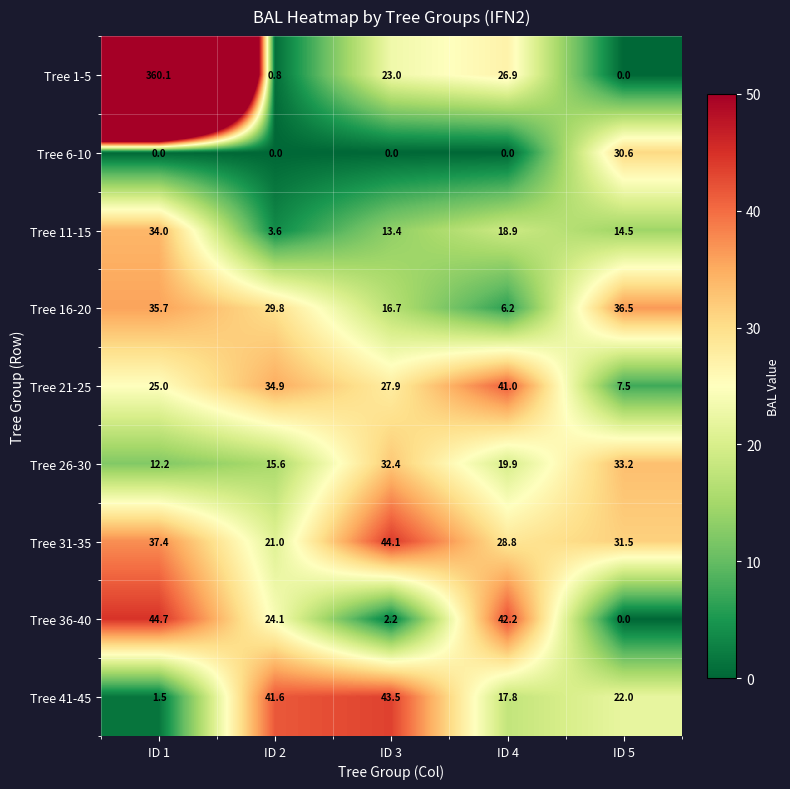

Is it true that Tree 1-5 equals 0.0 at ID 5?

True